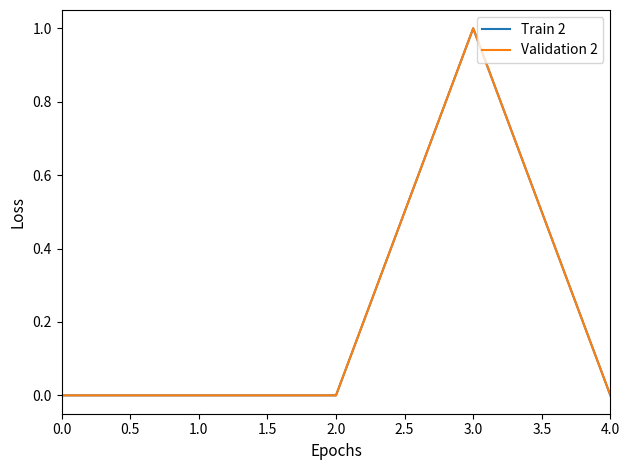

True or false: Train 2 and Validation 2 intersect in this chart.

False